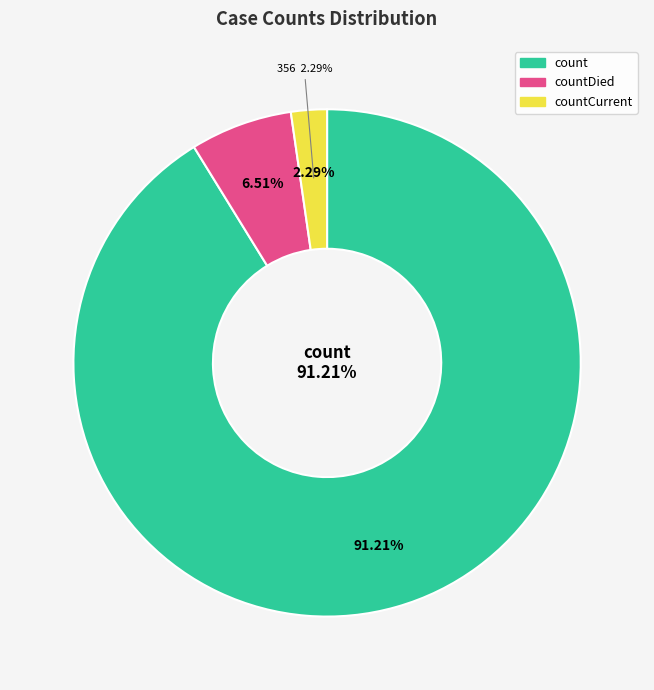

What is the smallest slice in the pie chart?

countCurrent